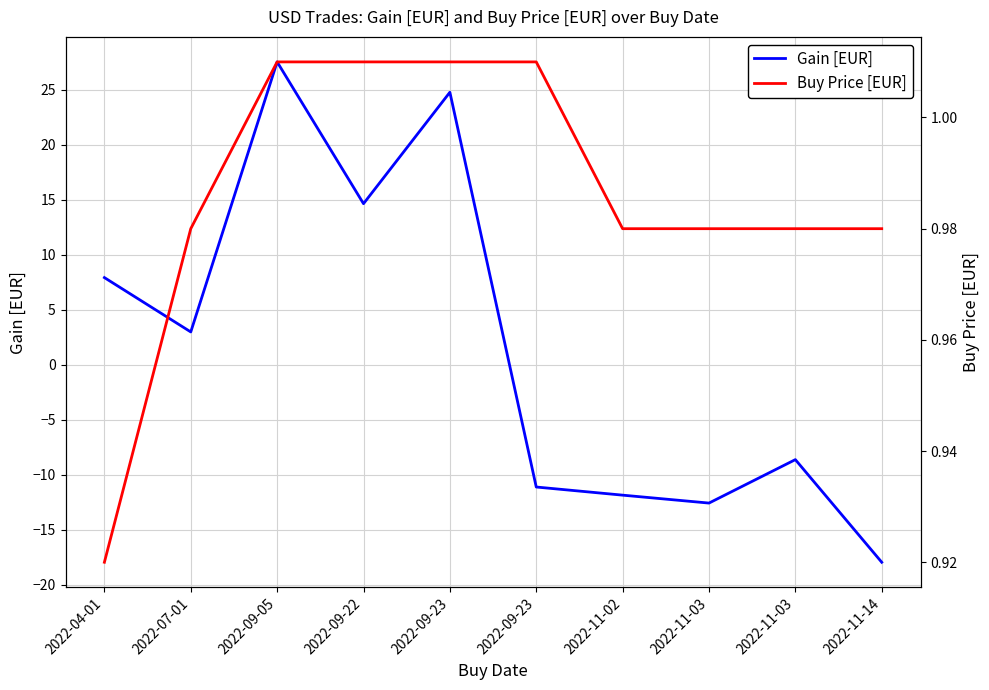

List the series in order of their peak value, lowest first.

Buy Price [EUR], Gain [EUR]